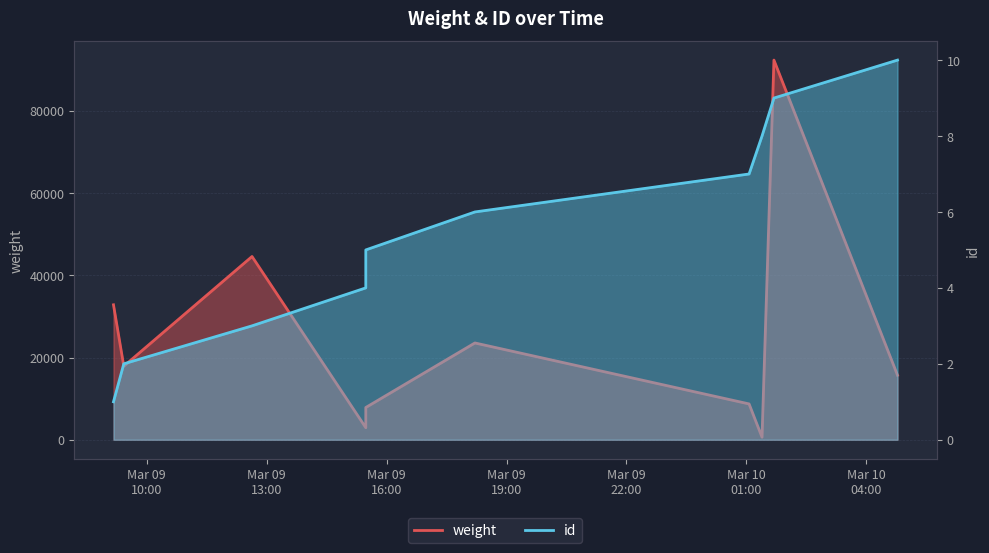

Rank the series by their average value, from lowest to highest.

id, weight